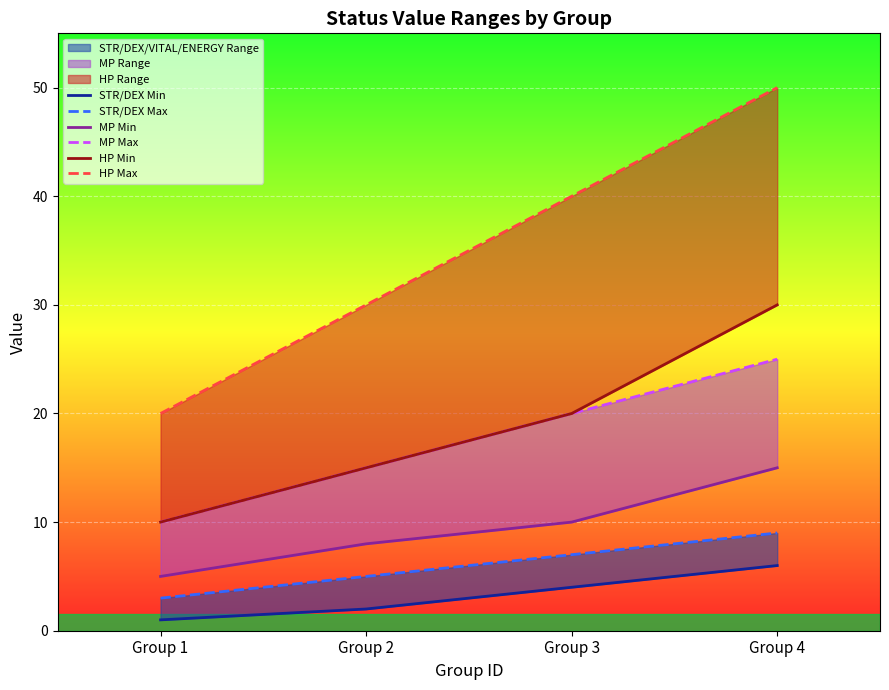

What is the approximate value of HP Min at Group 3, to the nearest 5?

20